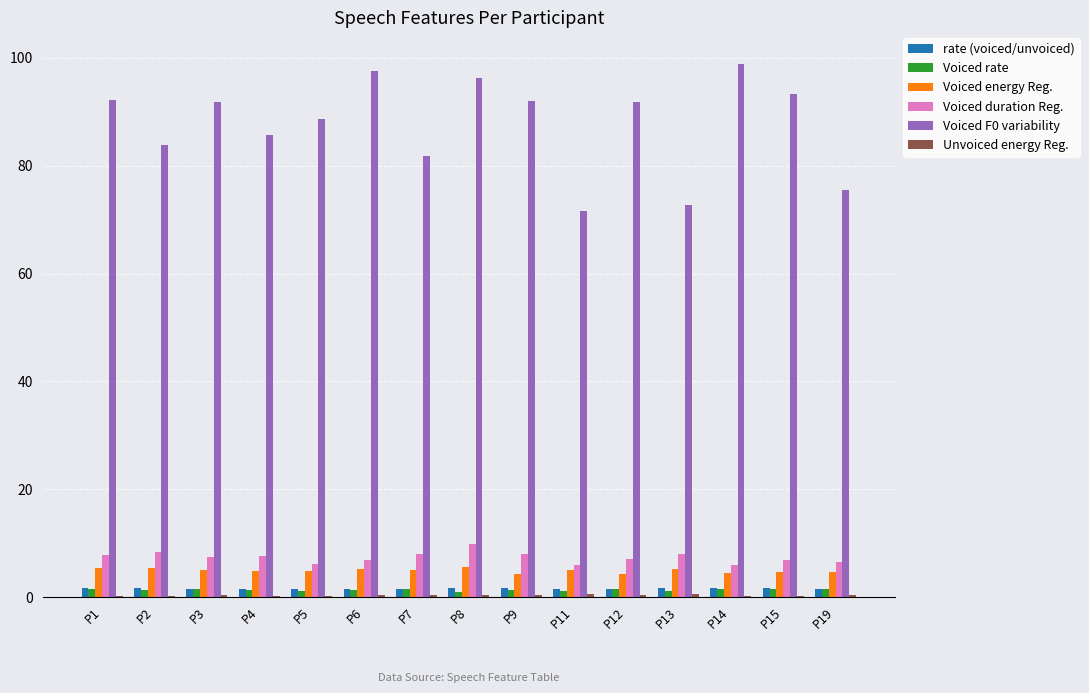

Which series has the largest total across all categories?

Voiced F0 variability